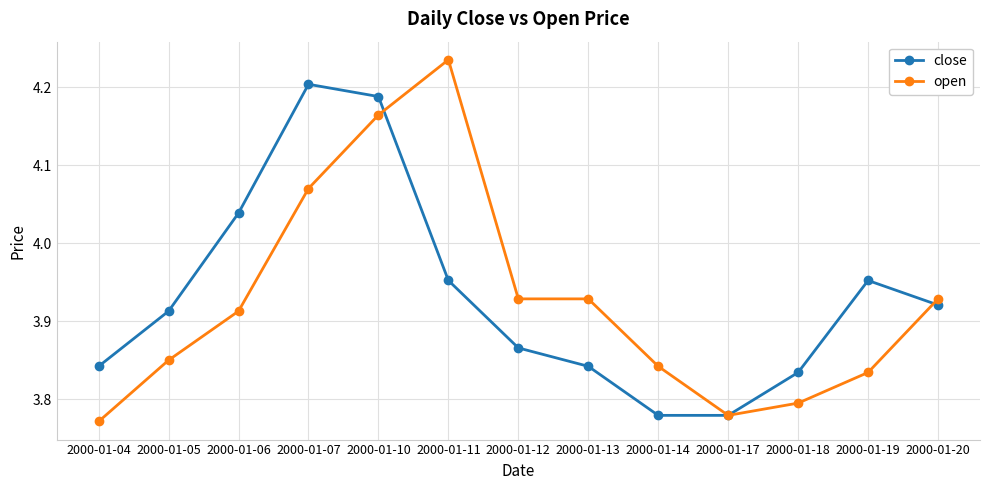

How many open values are between 3 and 4?

10